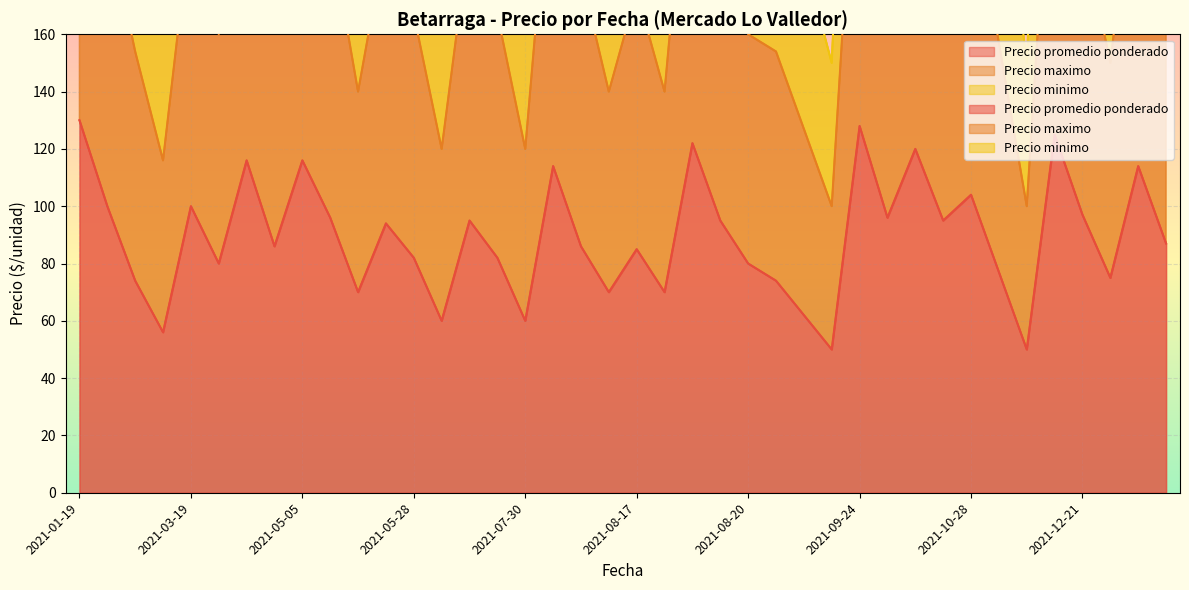

How many data points does each series have?

40